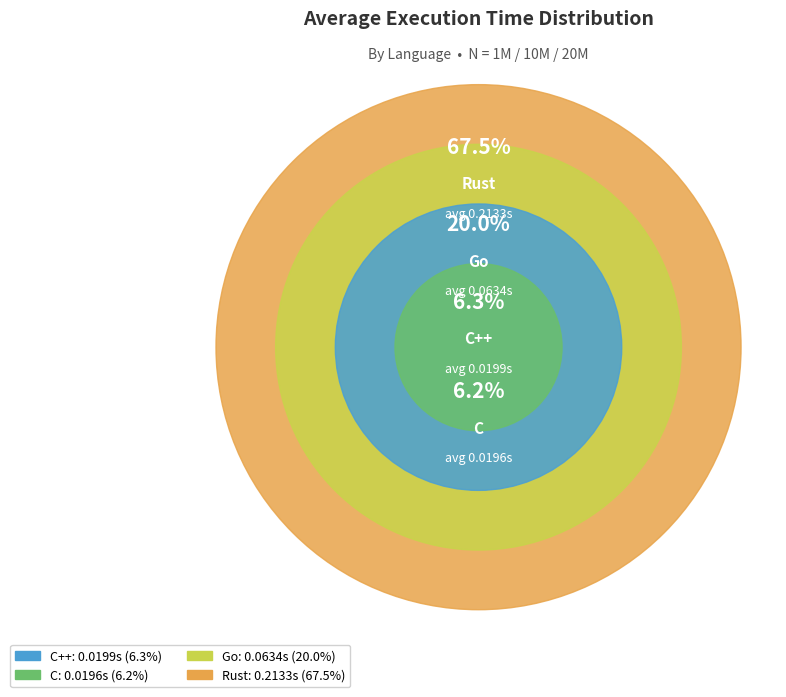

Does Rust represent more than half of the total?

Yes